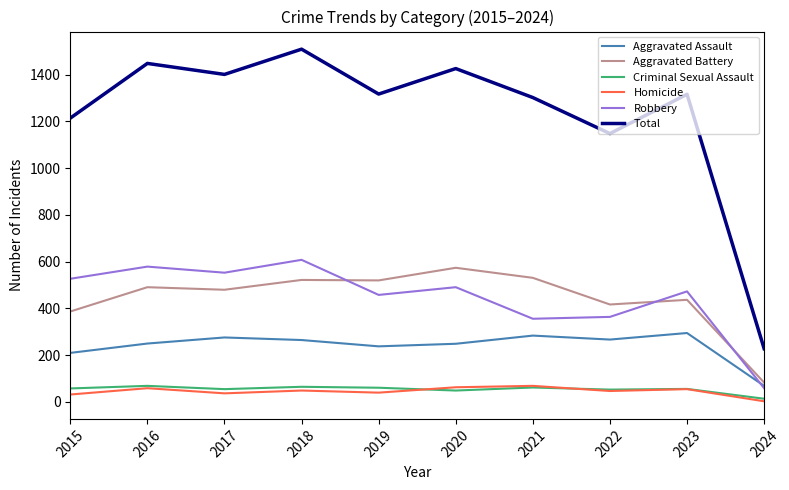

At which label does Criminal Sexual Assault reach its minimum?

2024